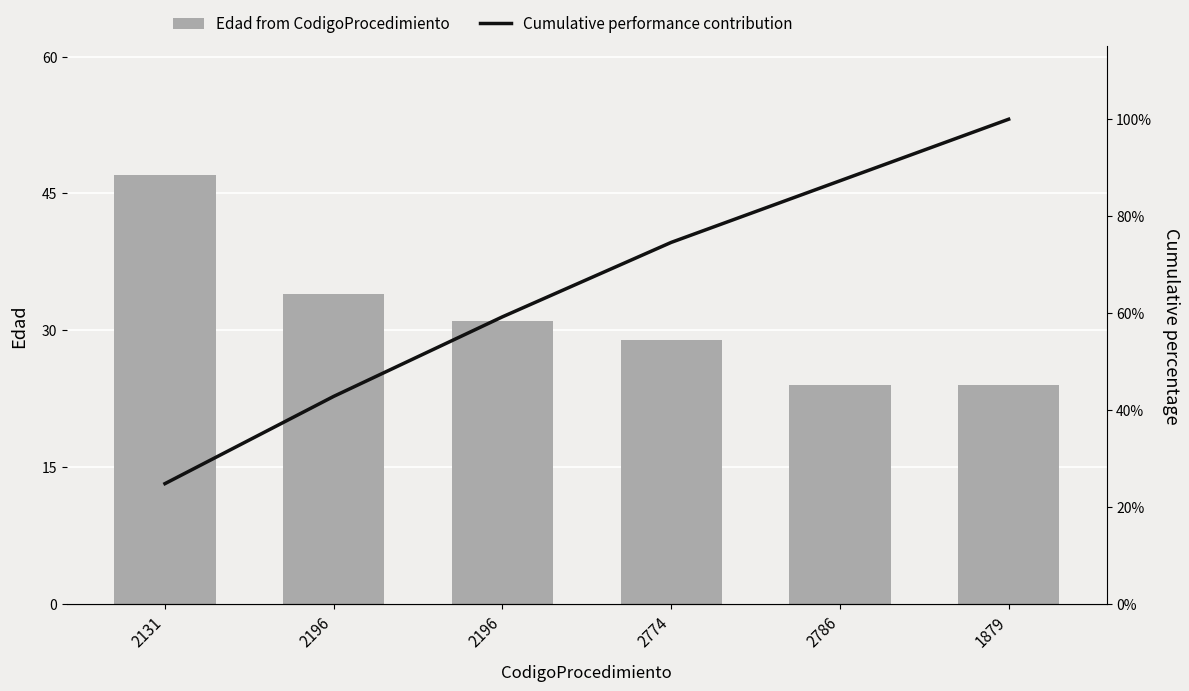

True or false: Cumulative percentage has a value of 59.3 at 2196.

True